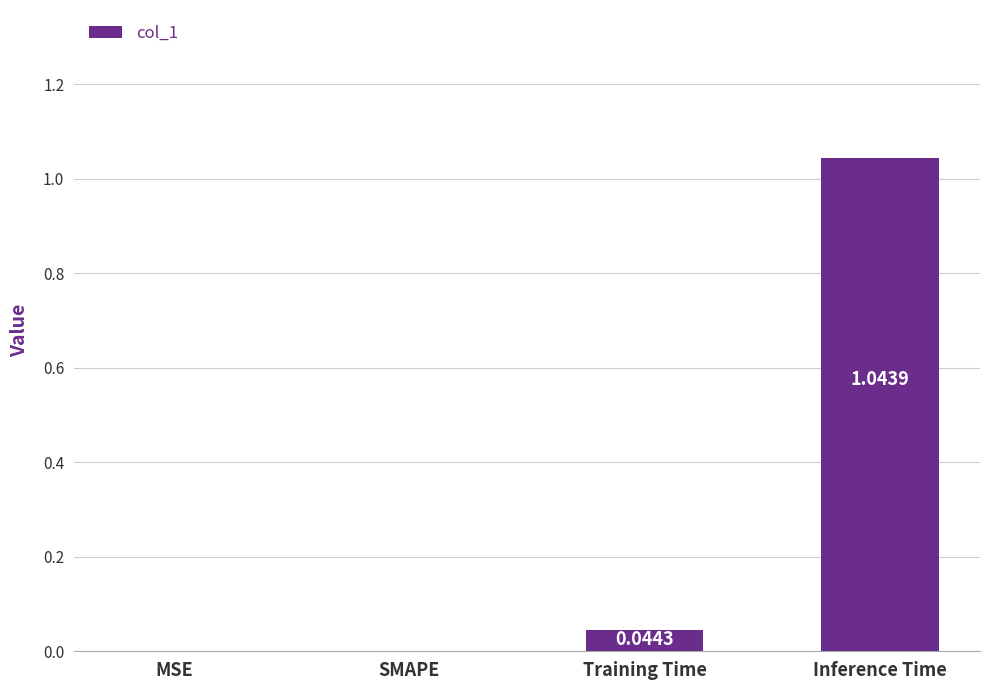

The chart shows a value of 0.0 at MSE. True or false?

True